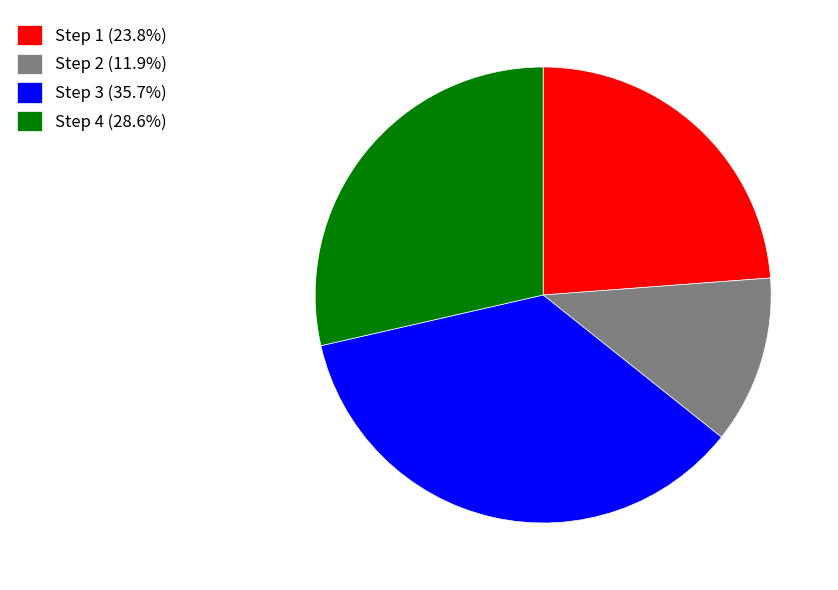

Combined, do Step 2 (11.9%) and Step 3 (35.7%) account for over 50%?

No